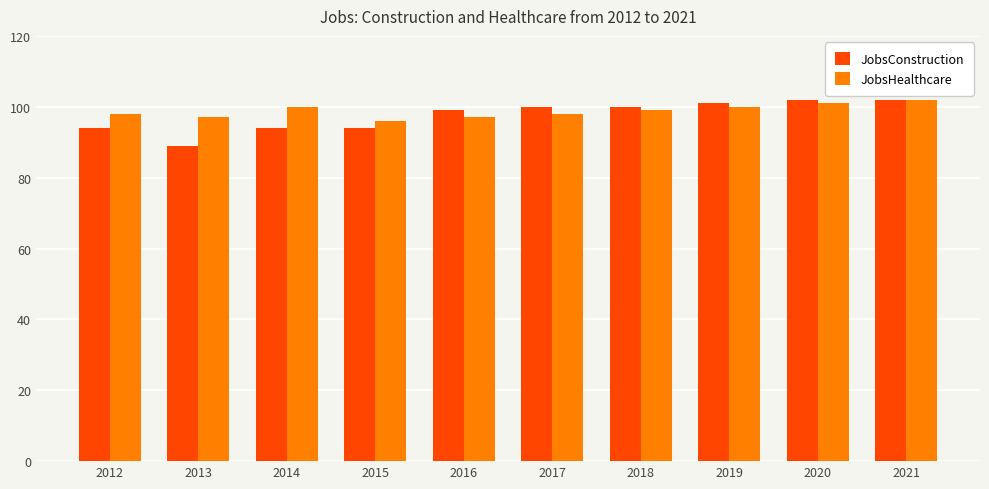

Reading right to left, what are all the values shown in this chart?

JobsConstruction: 102	102	101	100	100	99	94	94	89	94
JobsHealthcare: 102	101	100	99	98	97	96	100	97	98